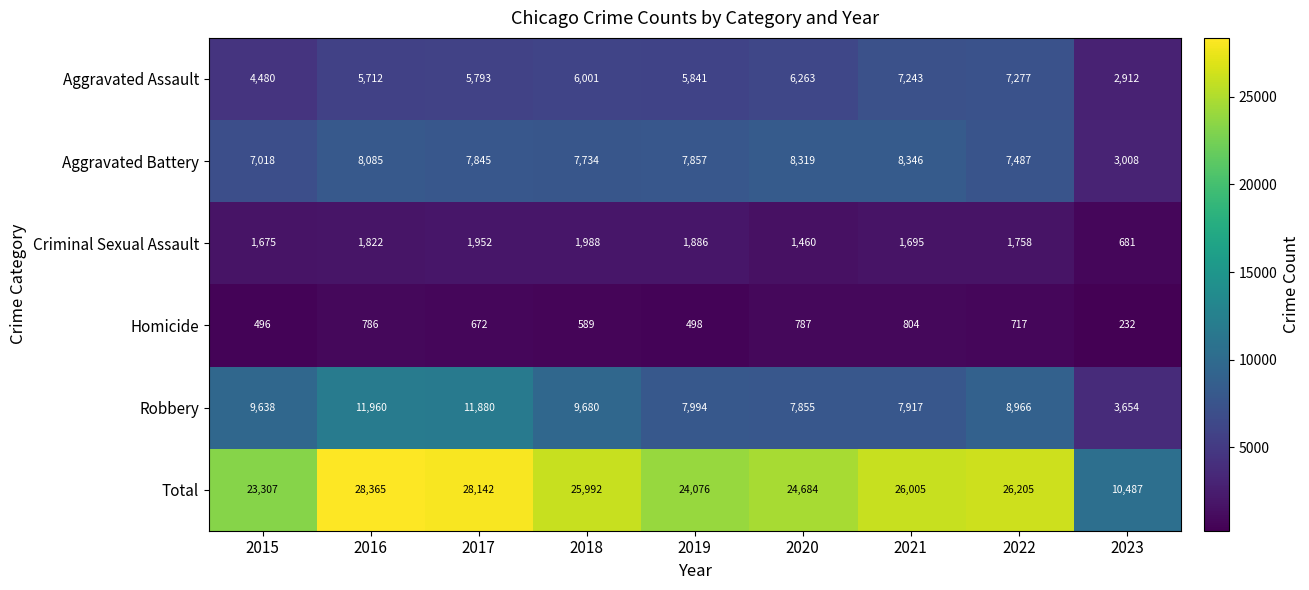

What is the total value across all series at 2019?

48152